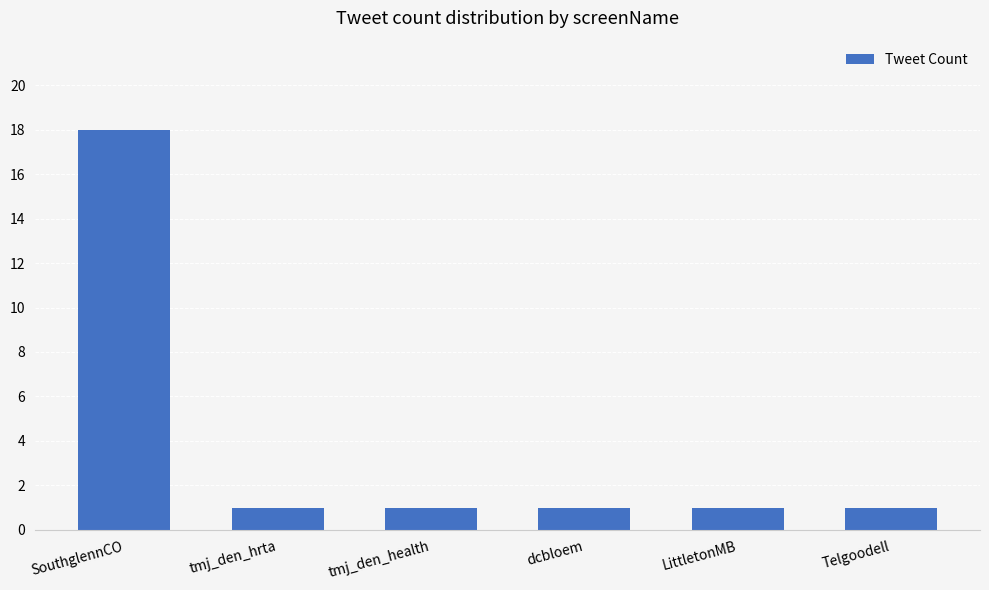

What is the minimum value shown in the chart?

1